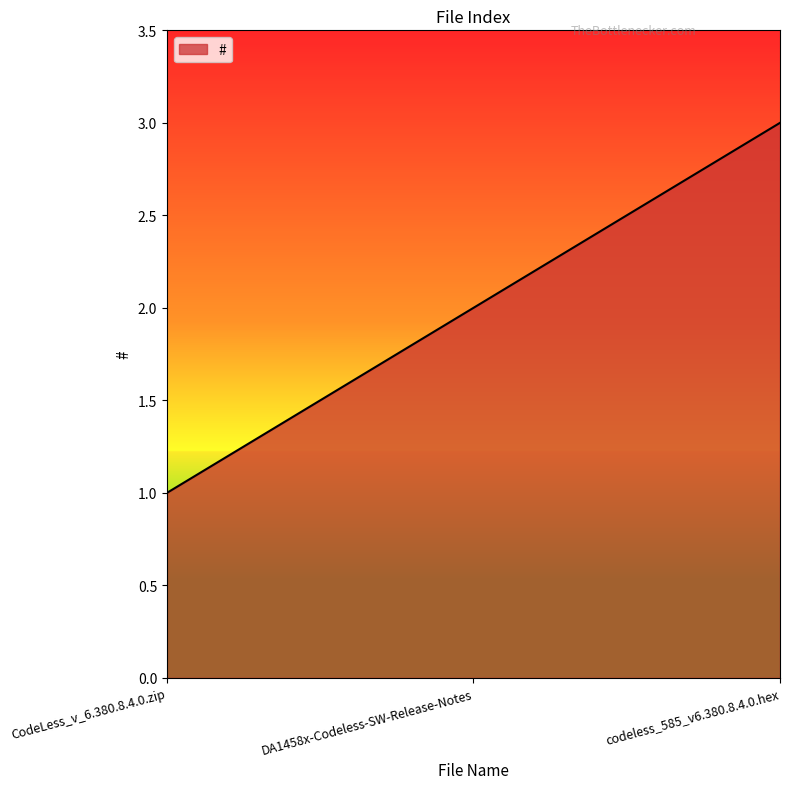

Rank the categories by value from highest to lowest.

codeless_585_v6.380.8.4.0.hex, DA1458x-Codeless-SW-Release-Notes, CodeLess_v_6.380.8.4.0.zip